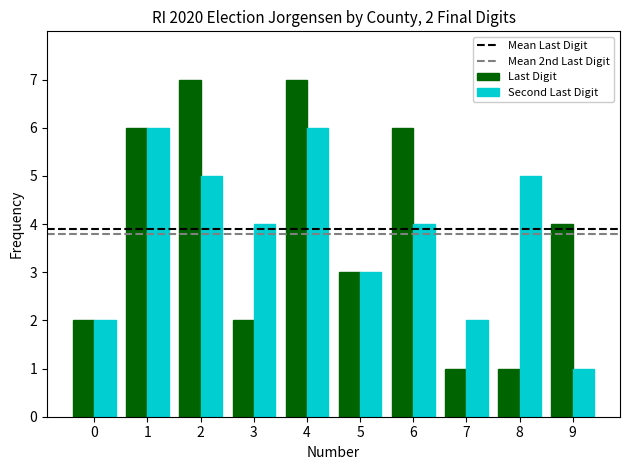

What is the difference between the maximum and minimum values in the Second Last Digit series?

5